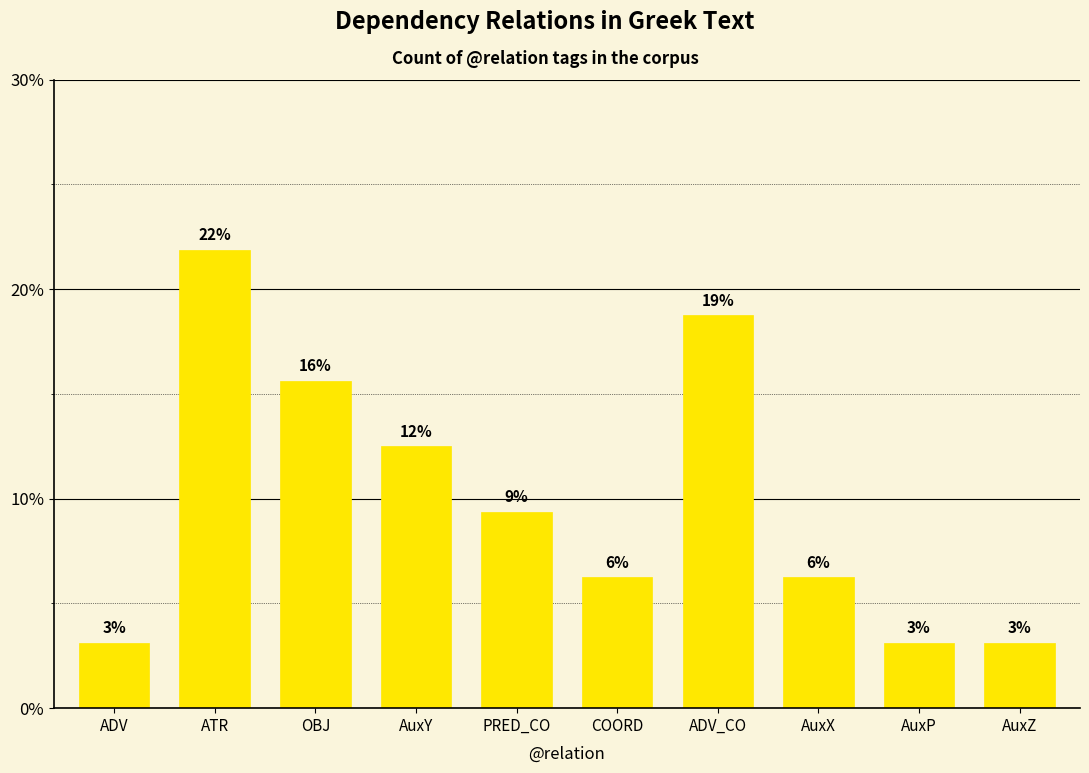

Are the bars horizontal?

No